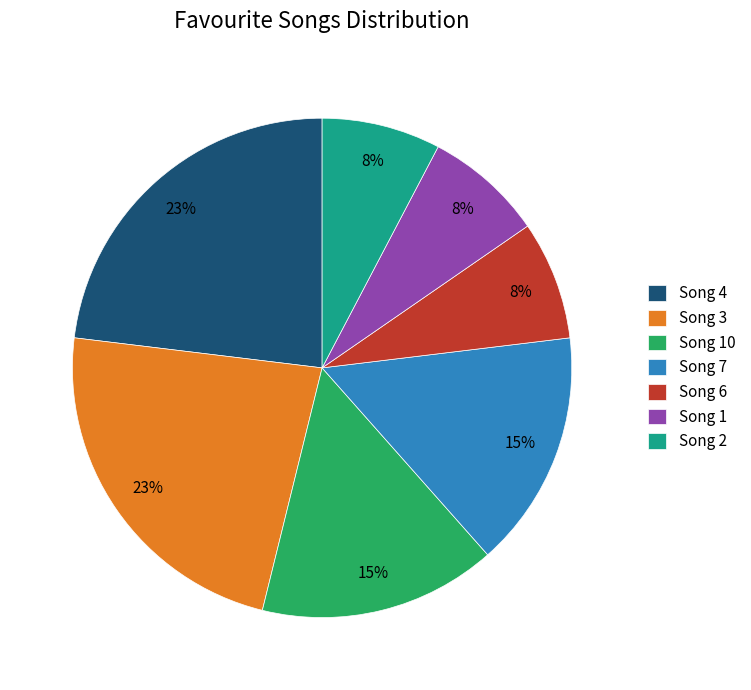

How many segments does this pie chart have?

7